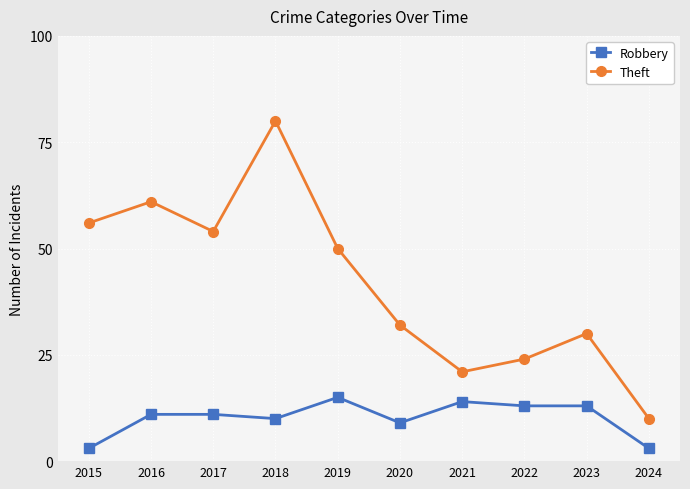

Is this an area chart (filled region under the line)?

No